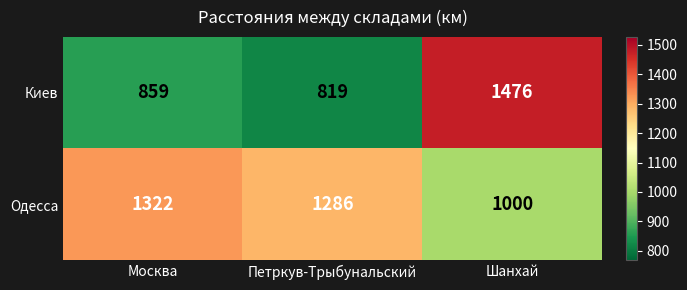

At which category does the chart reach its minimum across all series?

Петркув-Трыбунальский